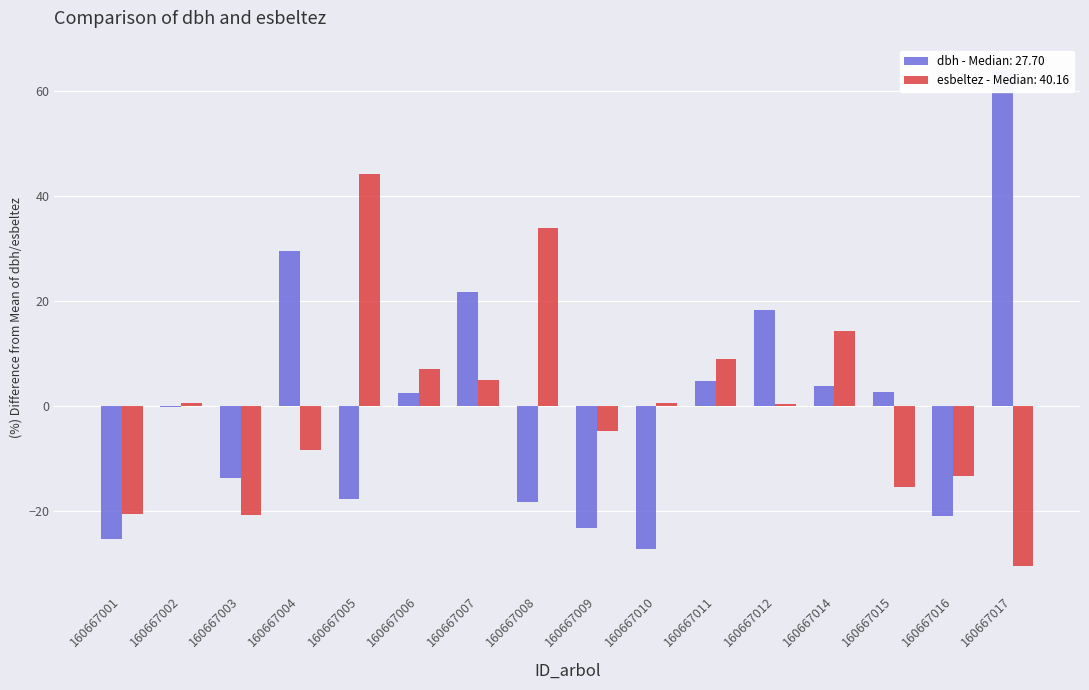

What is the total value across all series at 160667009?

-28.2